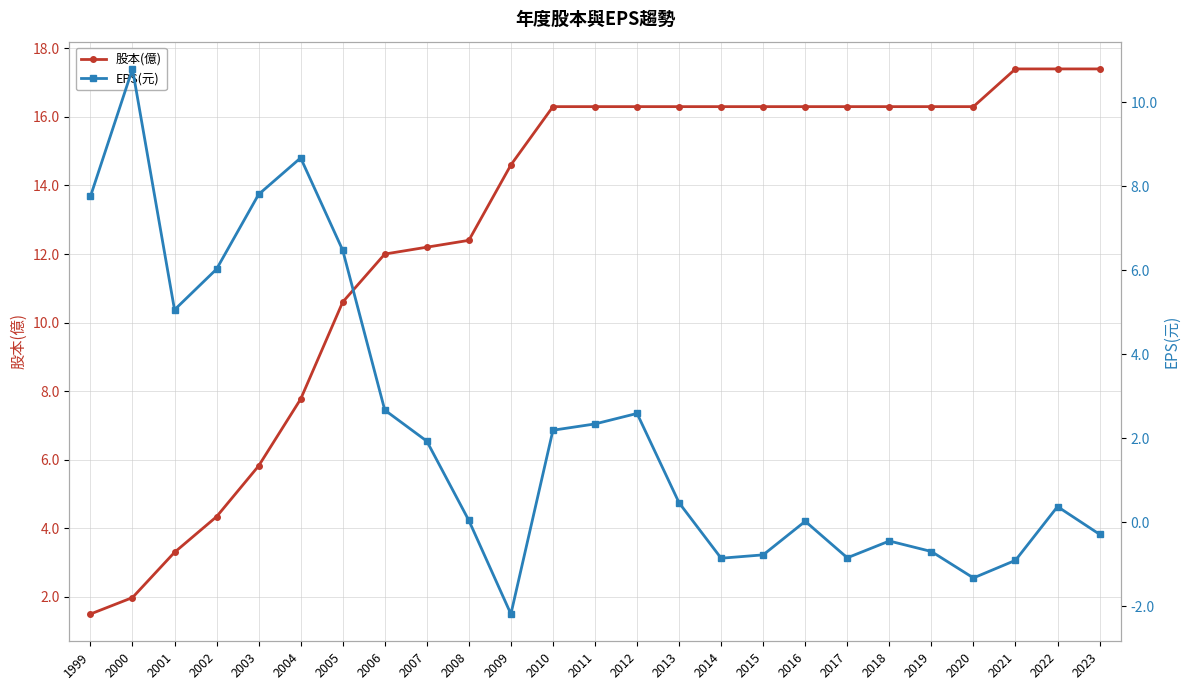

Does the chart have visible grid lines?

Yes